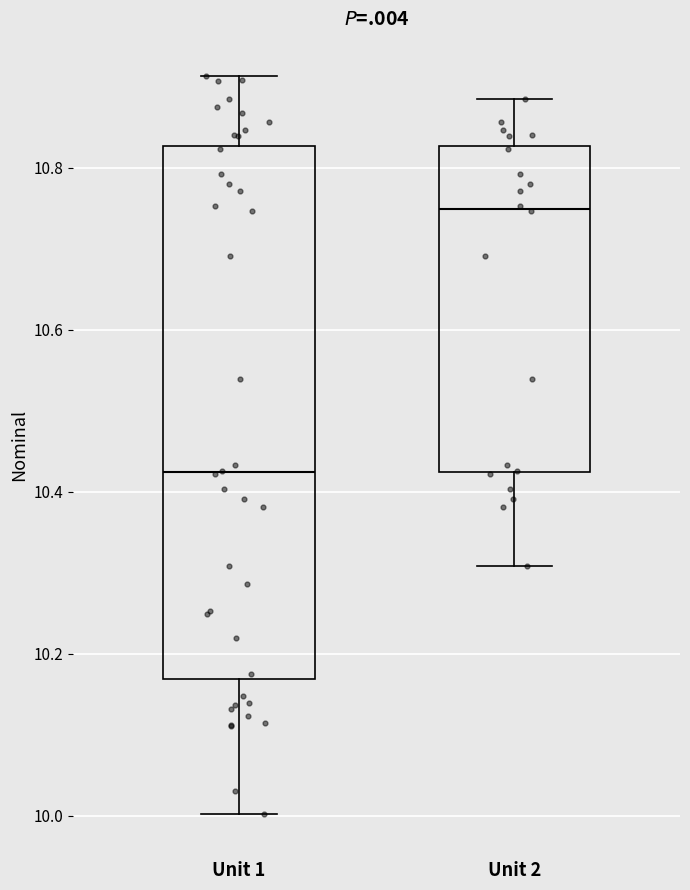

Which box is the tallest, from its lower edge to its upper edge?

Unit 1